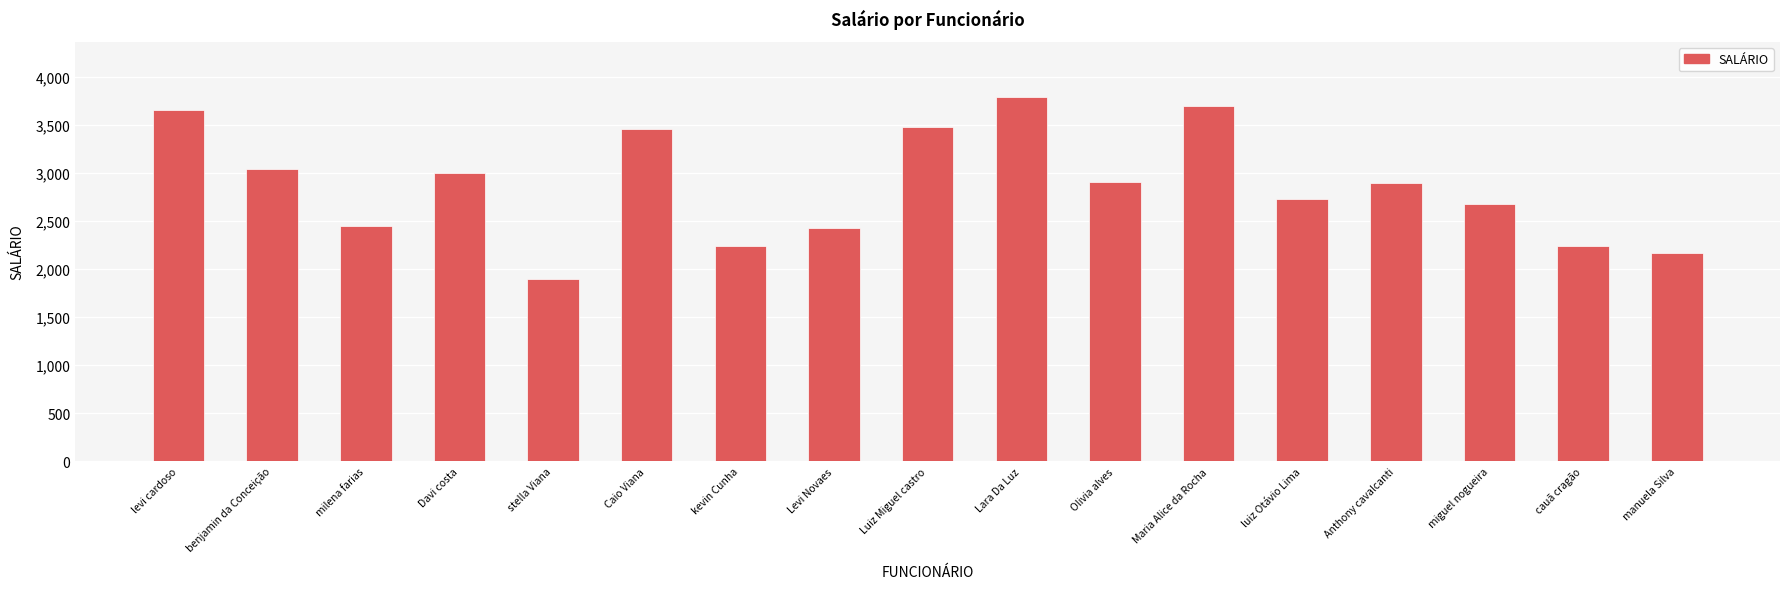

Approximately how many times larger is the value at Olivia alves compared to benjamin da Conceição?

1.0